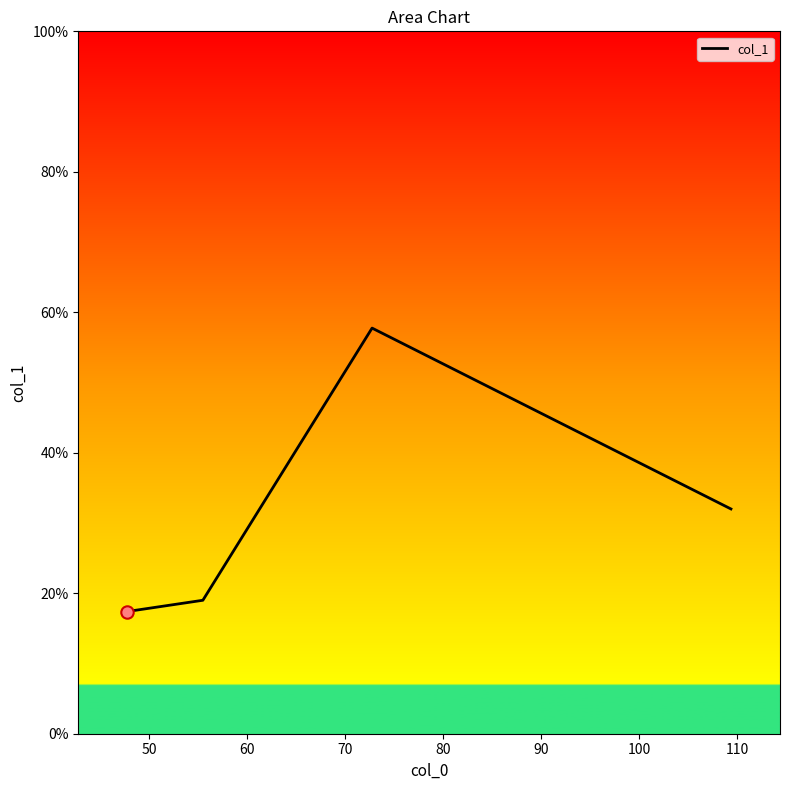

True or false: the data has more than 1 interior local peaks.

False